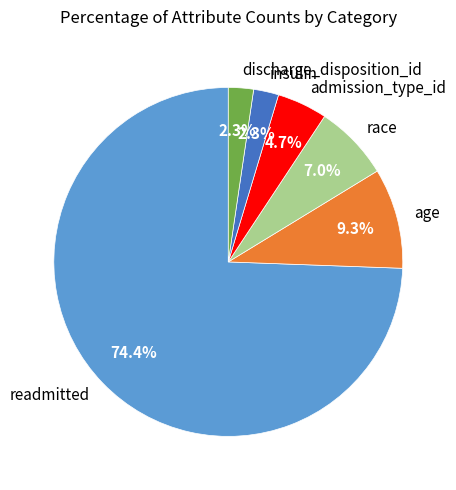

What is the ratio of the value at discharge_disposition_id to the value at insulin?

1.0